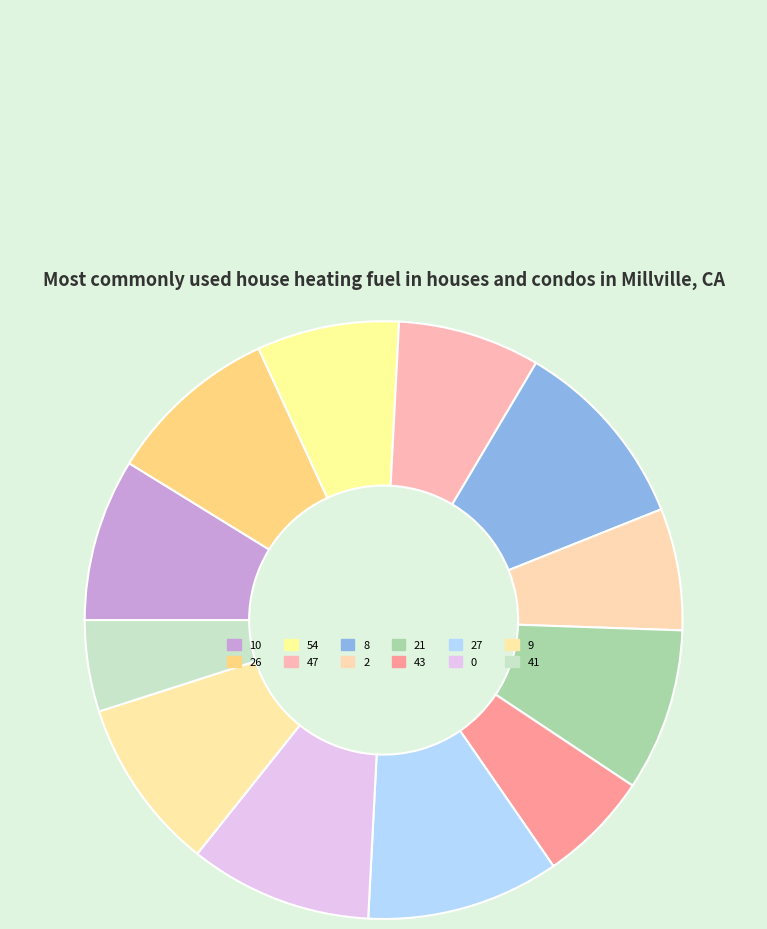

How many segments does this pie chart have?

12